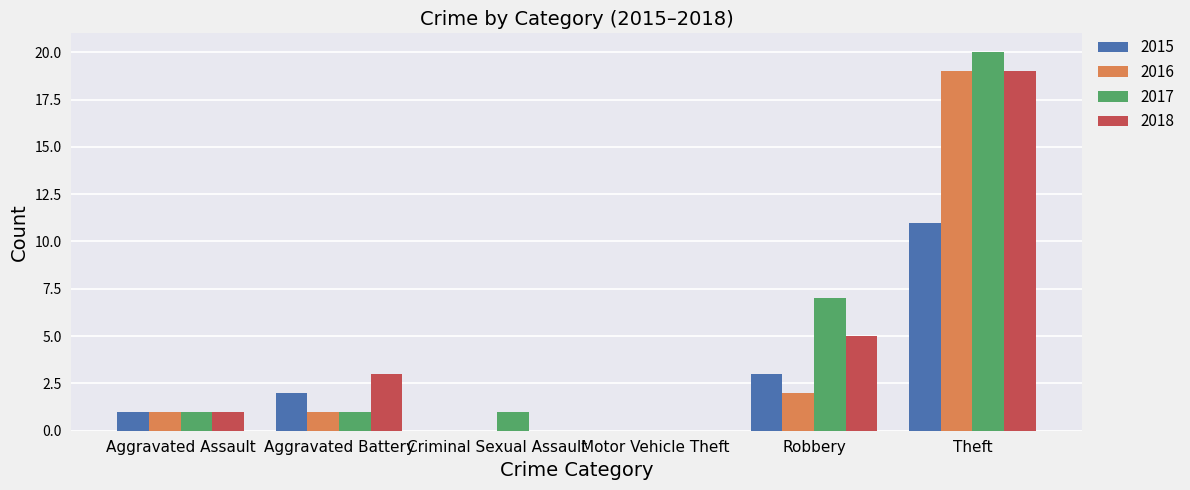

The 2016 series shows 2 at Aggravated Battery. True or false?

False